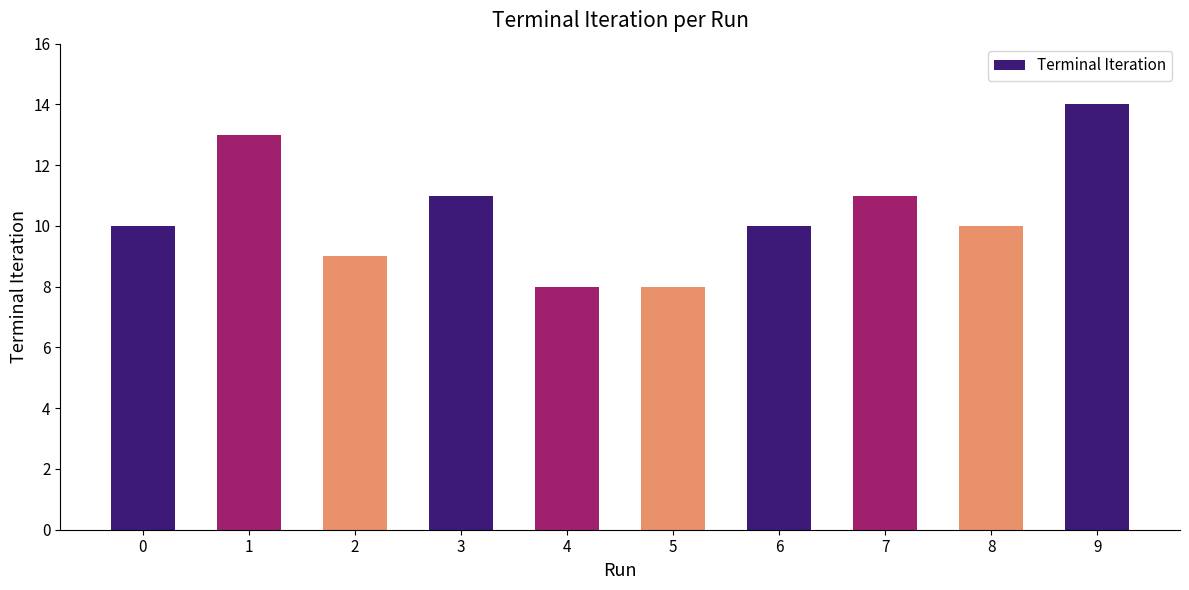

Reading left to right, list all the values displayed in this chart.

10	13	9	11	8	8	10	11	10	14